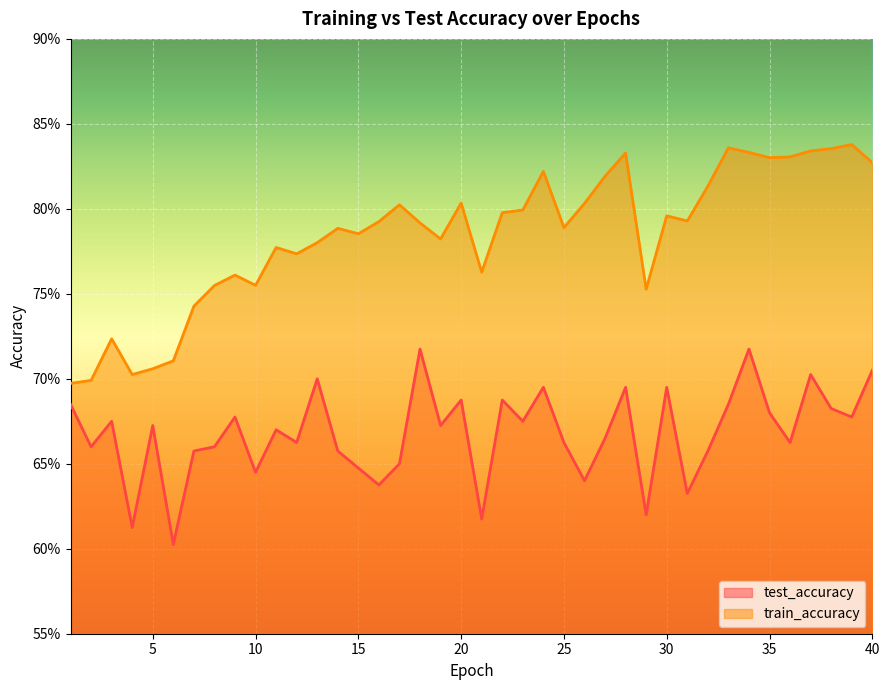

Reading left to right, transcribe all the data shown in this chart.

test_accuracy: 0.7	0.7	0.7	0.6	0.7	0.6	0.7	0.7	0.7	0.6	0.7	0.7	0.7	0.7	0.6	0.6	0.7	0.7	0.7	0.7	0.6	0.7	0.7	0.7	0.7	0.6	0.7	0.7	0.6	0.7	0.6	0.7	0.7	0.7	0.7	0.7	0.7	0.7	0.7	0.7
train_accuracy: 0.7	0.7	0.7	0.7	0.7	0.7	0.7	0.8	0.8	0.8	0.8	0.8	0.8	0.8	0.8	0.8	0.8	0.8	0.8	0.8	0.8	0.8	0.8	0.8	0.8	0.8	0.8	0.8	0.8	0.8	0.8	0.8	0.8	0.8	0.8	0.8	0.8	0.8	0.8	0.8